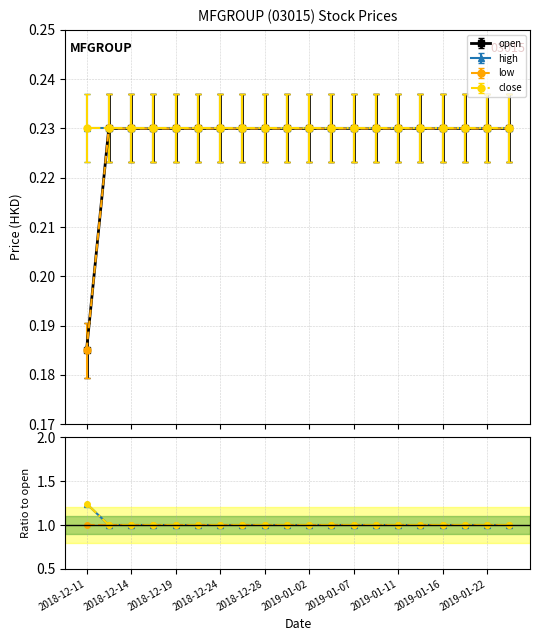

What is the value of the high point at the 18th from the left?

1.0